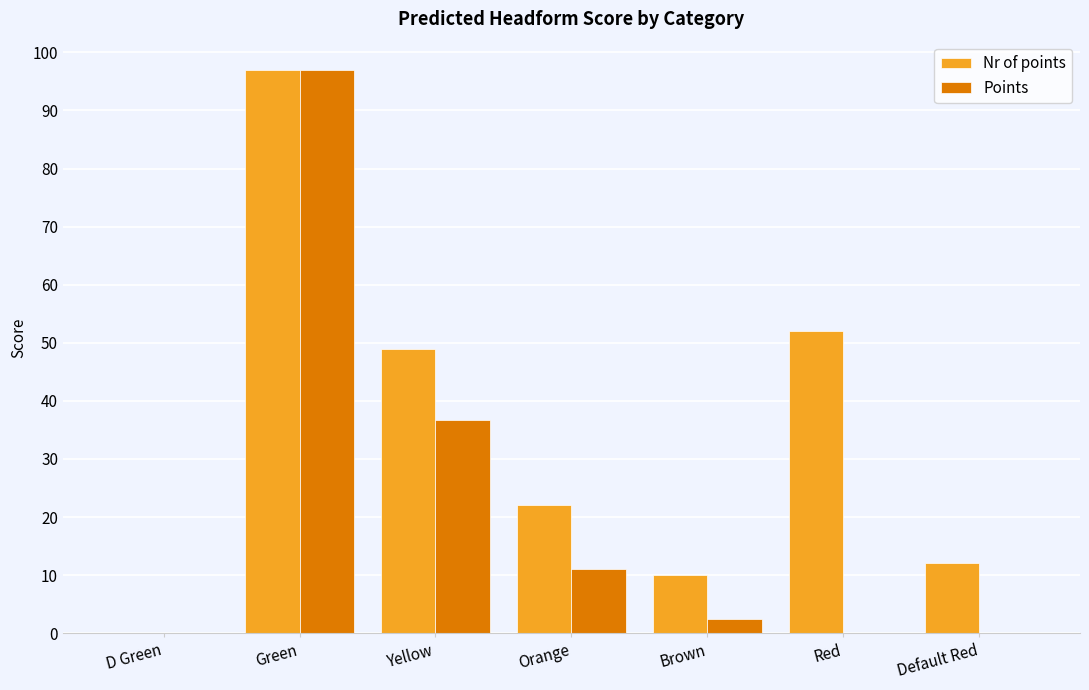

The Nr of points series shows 52.0 at Red. True or false?

True